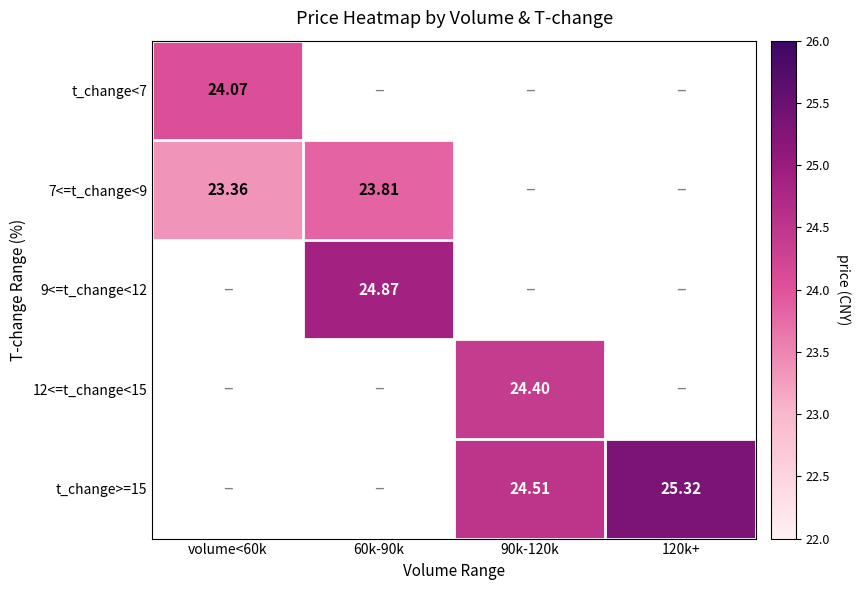

How many categories are shown in the chart?

4